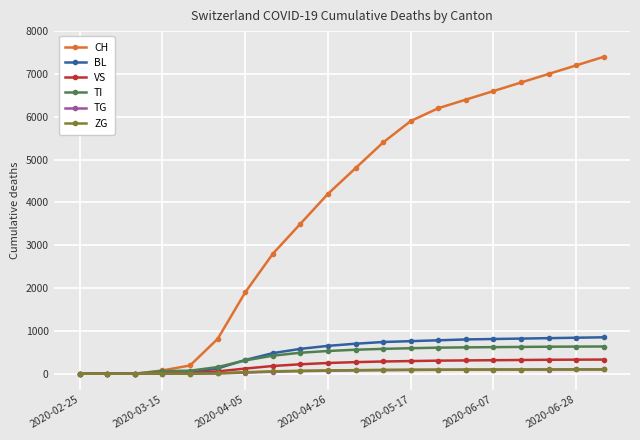

True or false: CH has more than 2 interior local peaks.

False